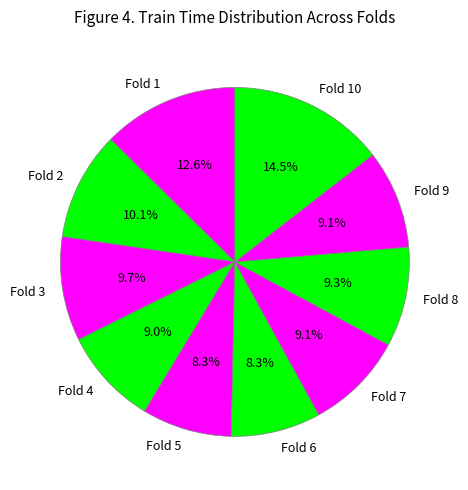

To the nearest percent, what is the difference between the largest and smallest slice percentages?

6%